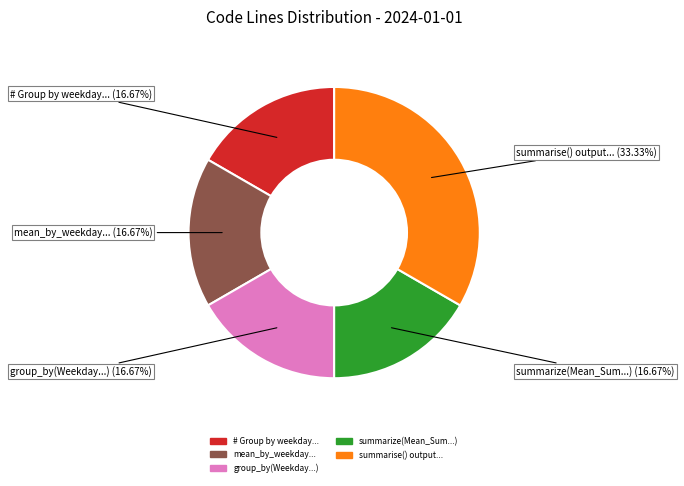

To the nearest percent, what is the average slice percentage?

20%